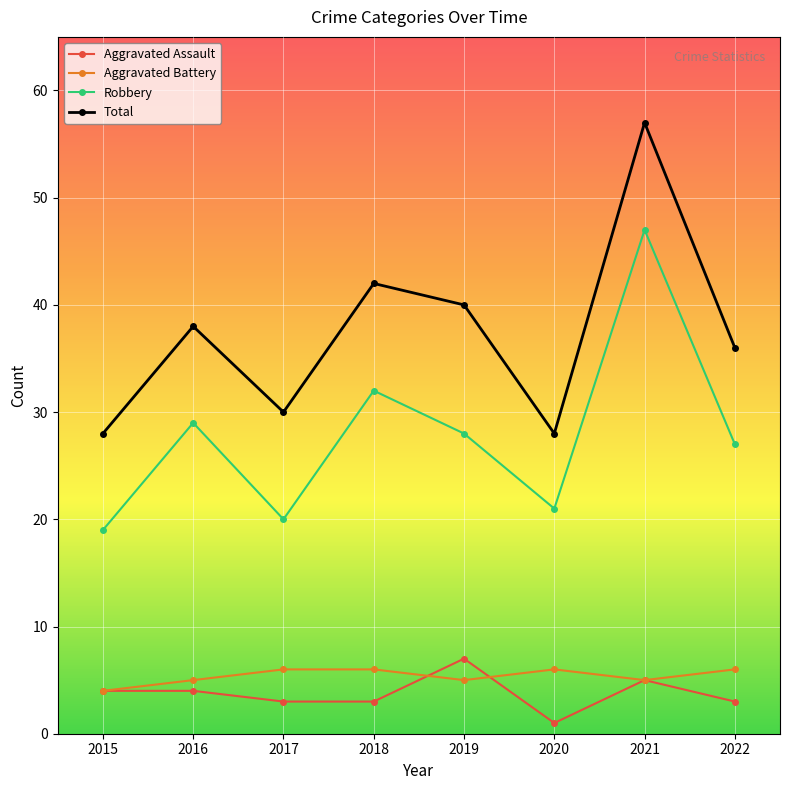

True or false: Robbery and Aggravated Battery intersect in this chart.

False